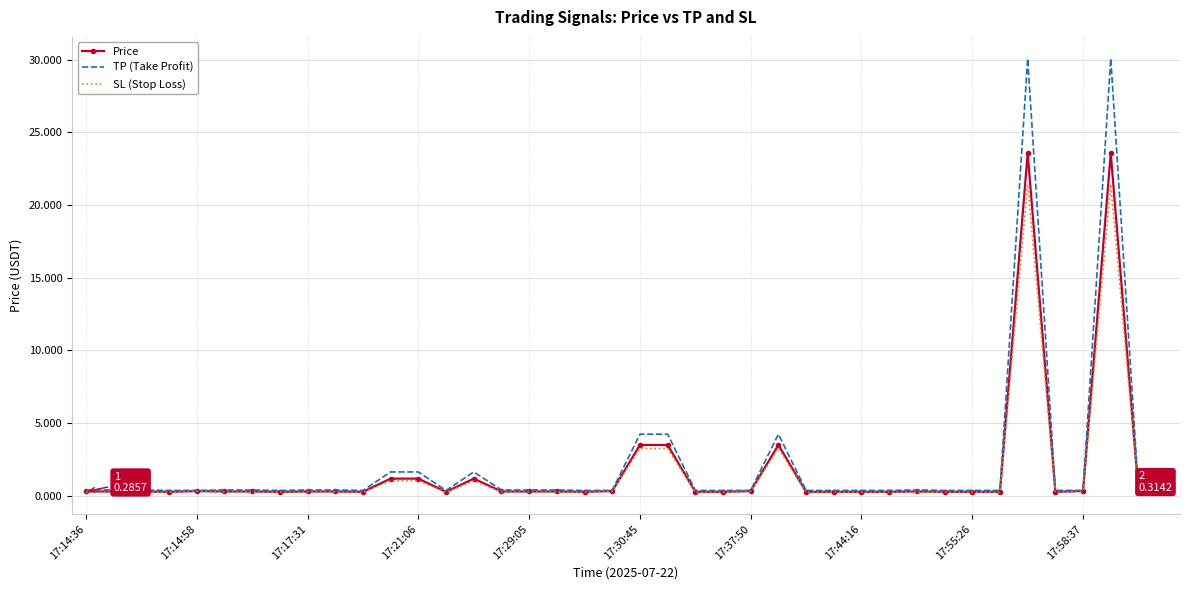

List the series in order of their peak value, lowest first.

SL (Stop Loss), Price, TP (Take Profit)